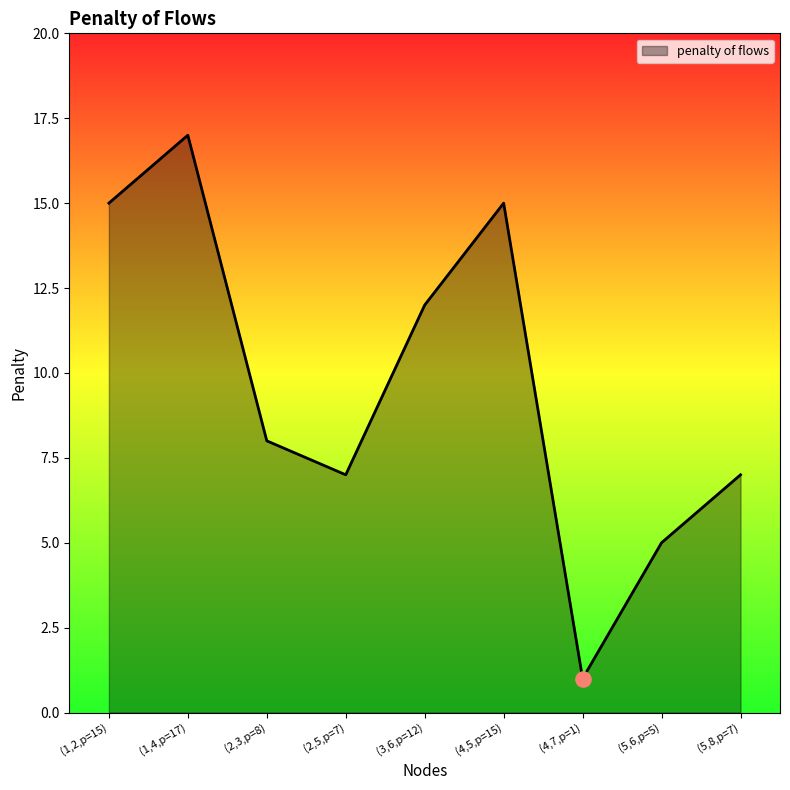

Approximately how many times larger is the value at (1,2,p=15) compared to (5,8,p=7)?

2.1